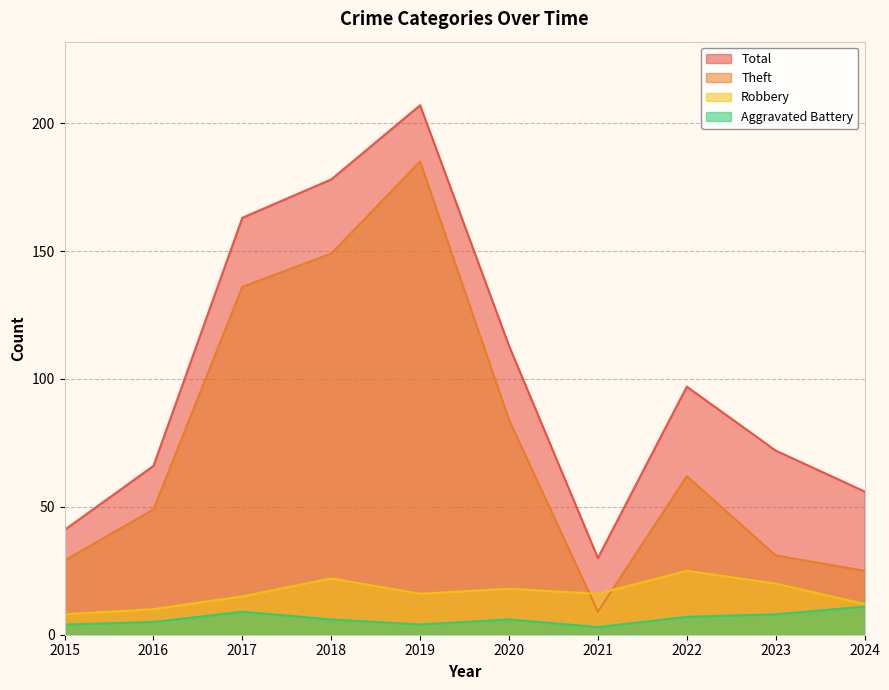

How many series are shown in this chart?

4